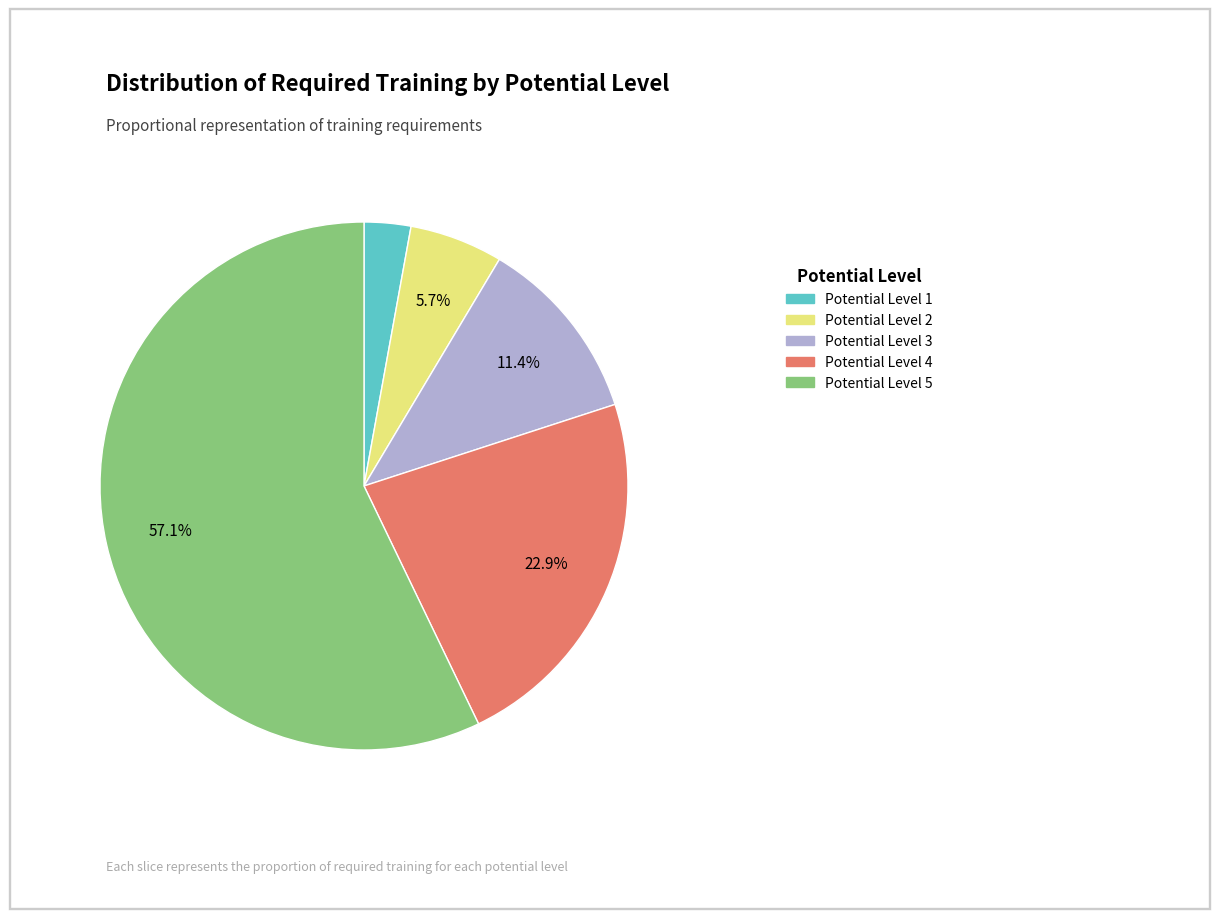

How many slices are in this pie chart?

5